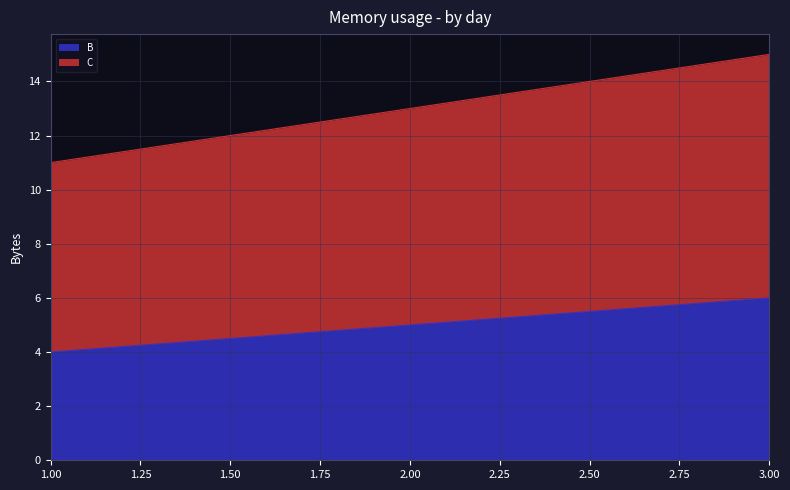

Rank the series at 3 from highest to lowest value.

C, B